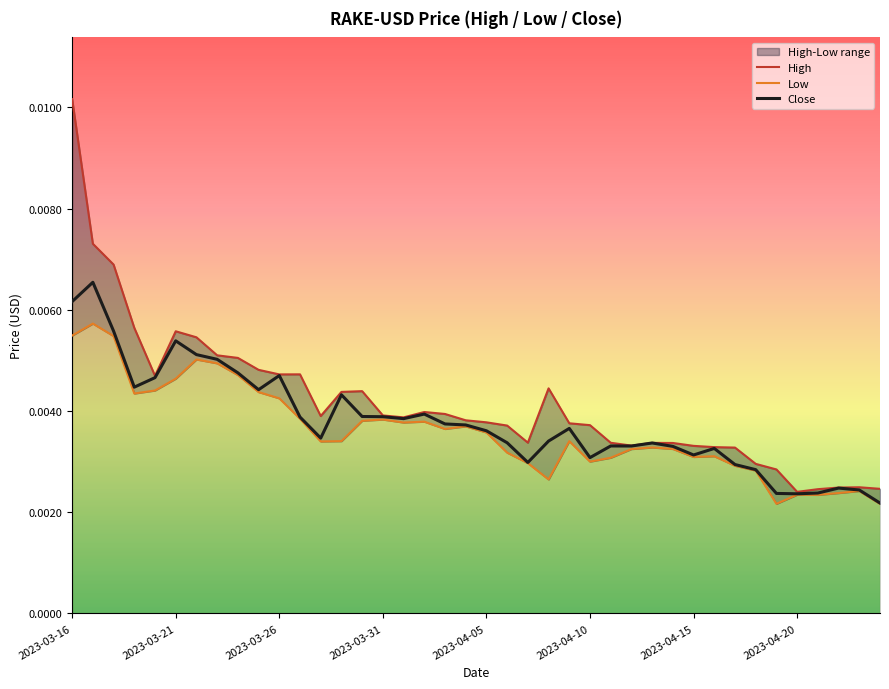

True or false: High and Close cross at least once.

False